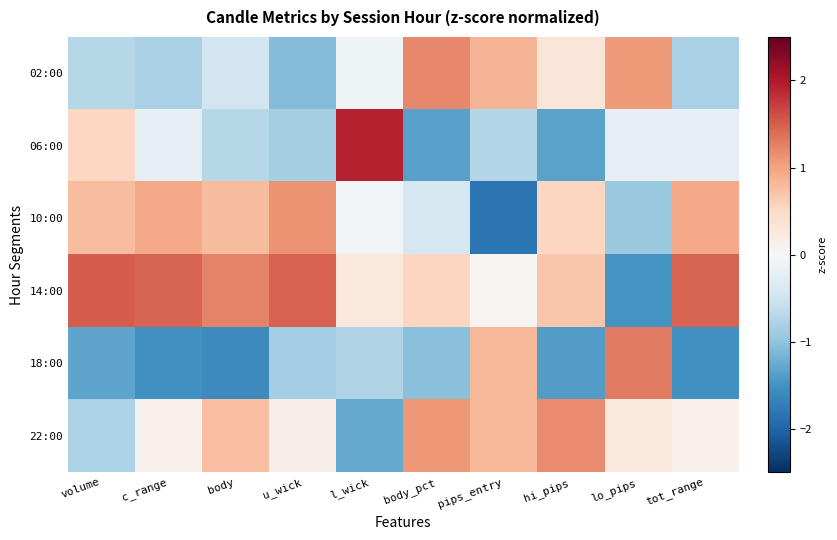

Which series changed the most between body and l_wick?

06:00